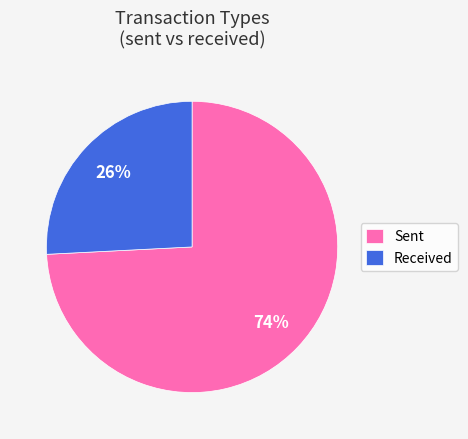

True or false: Received accounts for 26% of the total.

True